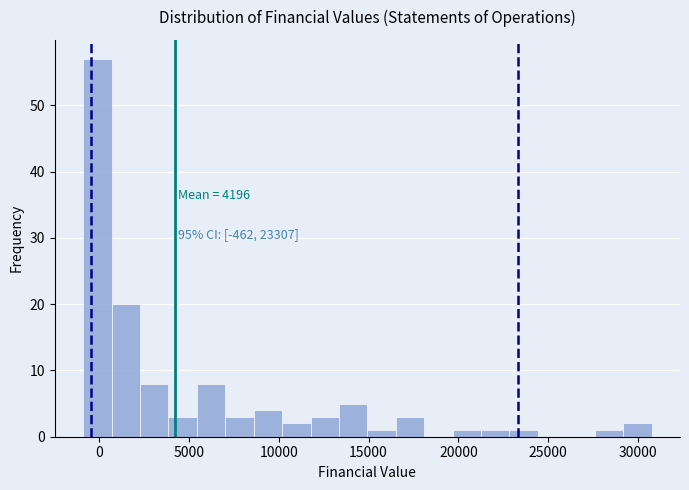

Around what value on the x-axis is the tallest bar? Give the approximate position of its centre, as read against the axis.

0